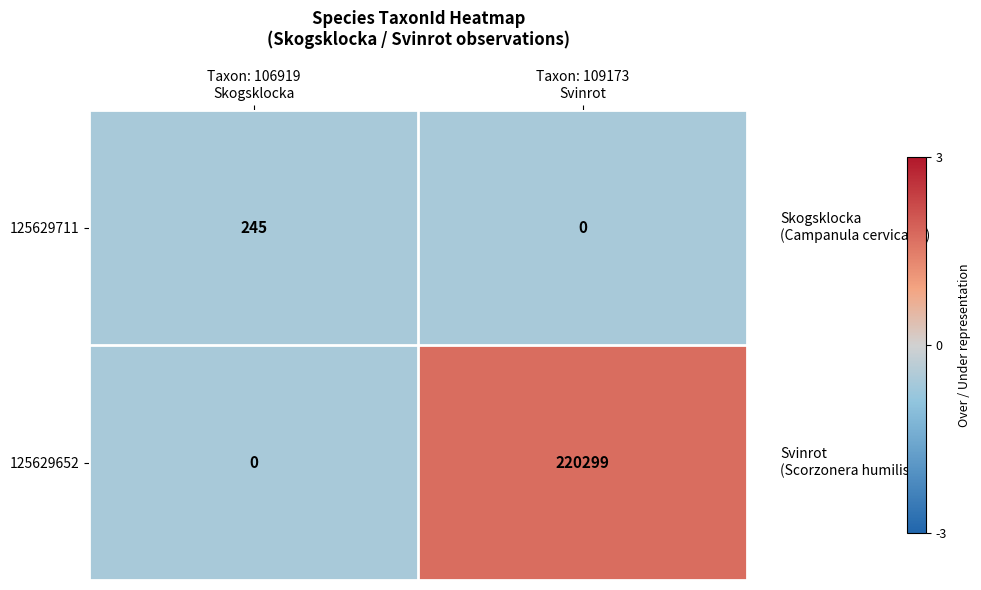

At Taxon: 109173
Svinrot, list the series in order from smallest to largest.

125629711, 125629652